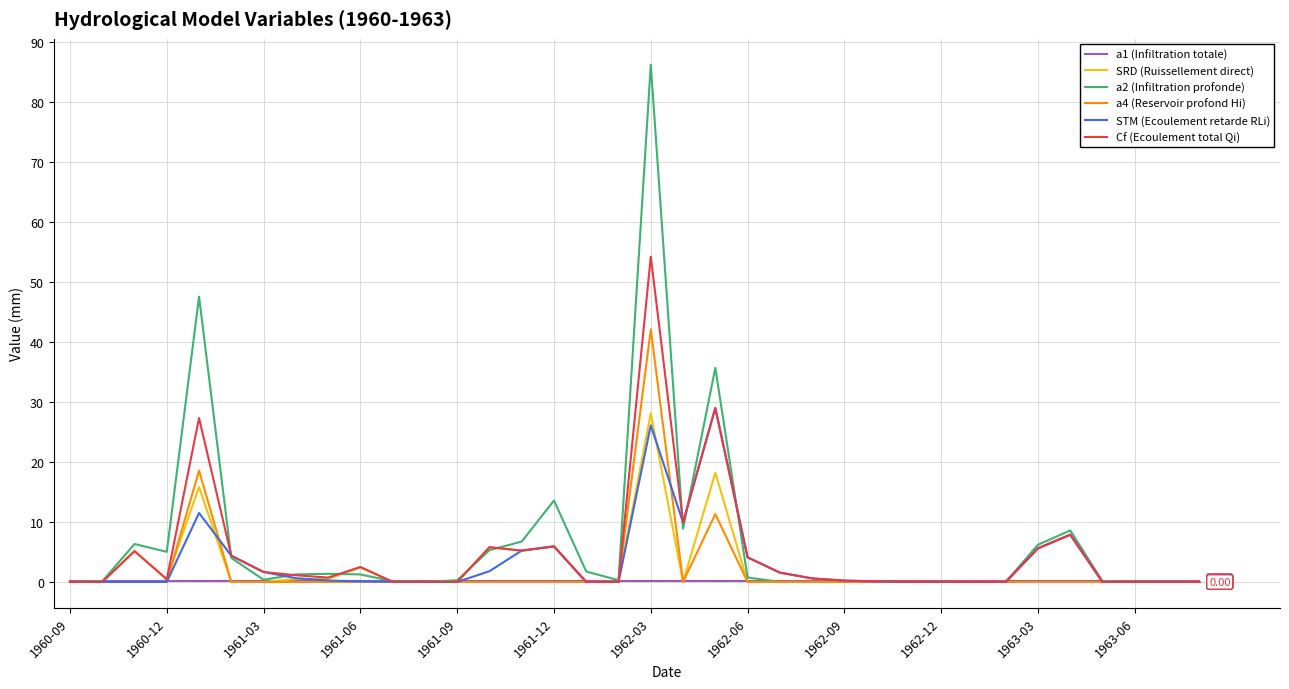

Does the chart display data point markers on the line(s)?

No